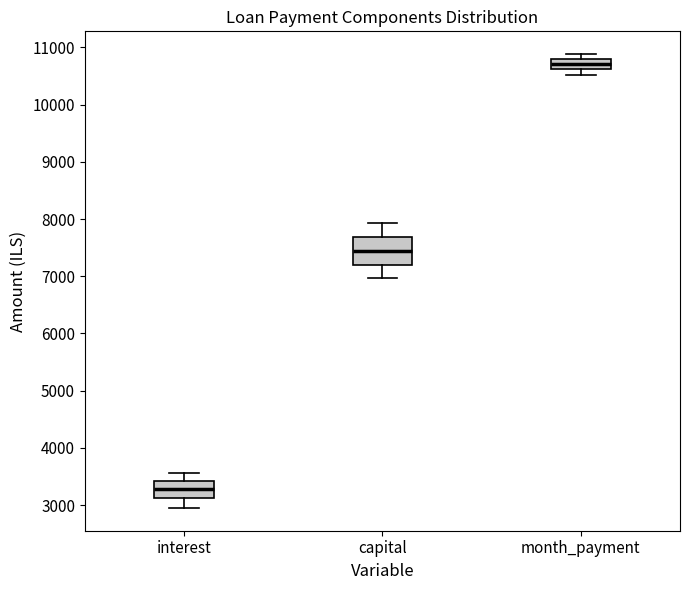

Which box is the tallest, from its lower edge to its upper edge?

capital